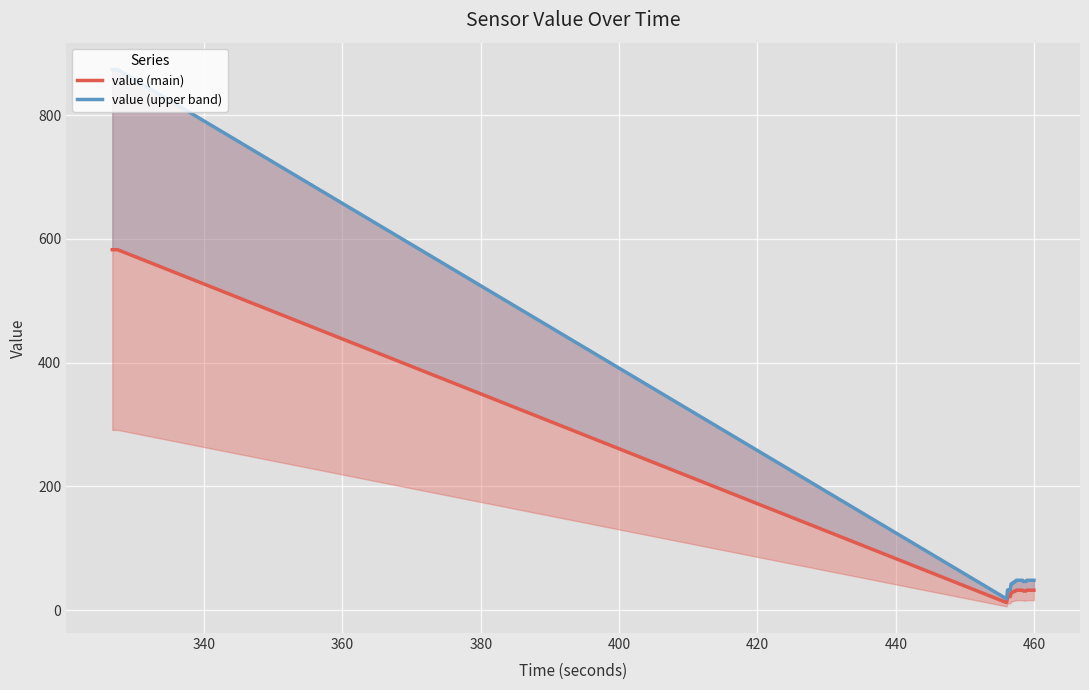

True or false: value (main) has a value of 974.1 at 380.

False